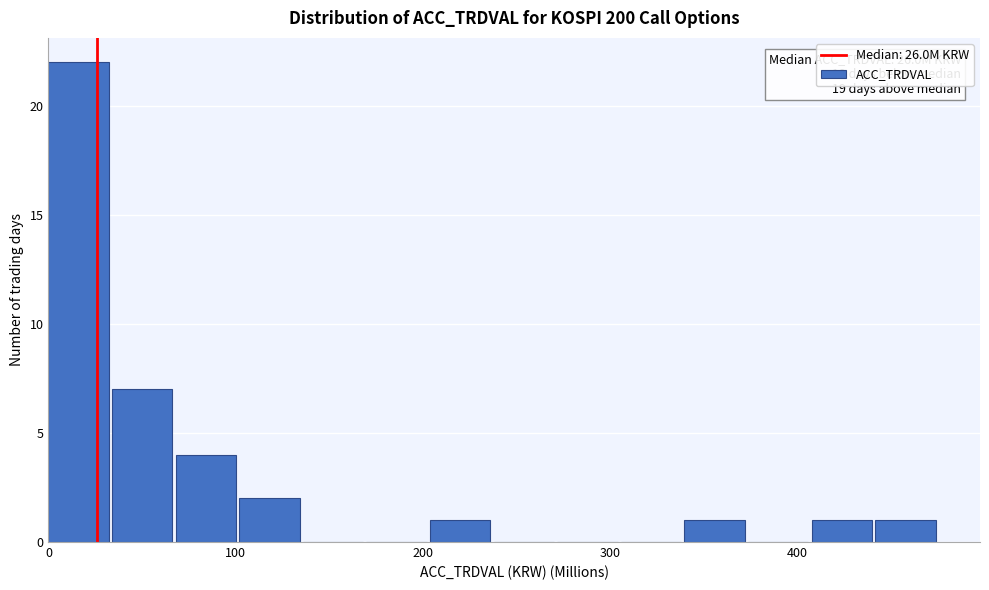

Read against the x-axis, roughly where is the centre of the tallest bar?

20